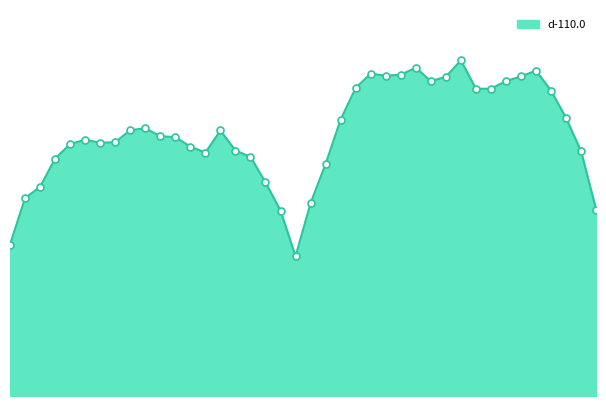

How many lines are shown in the chart?

1